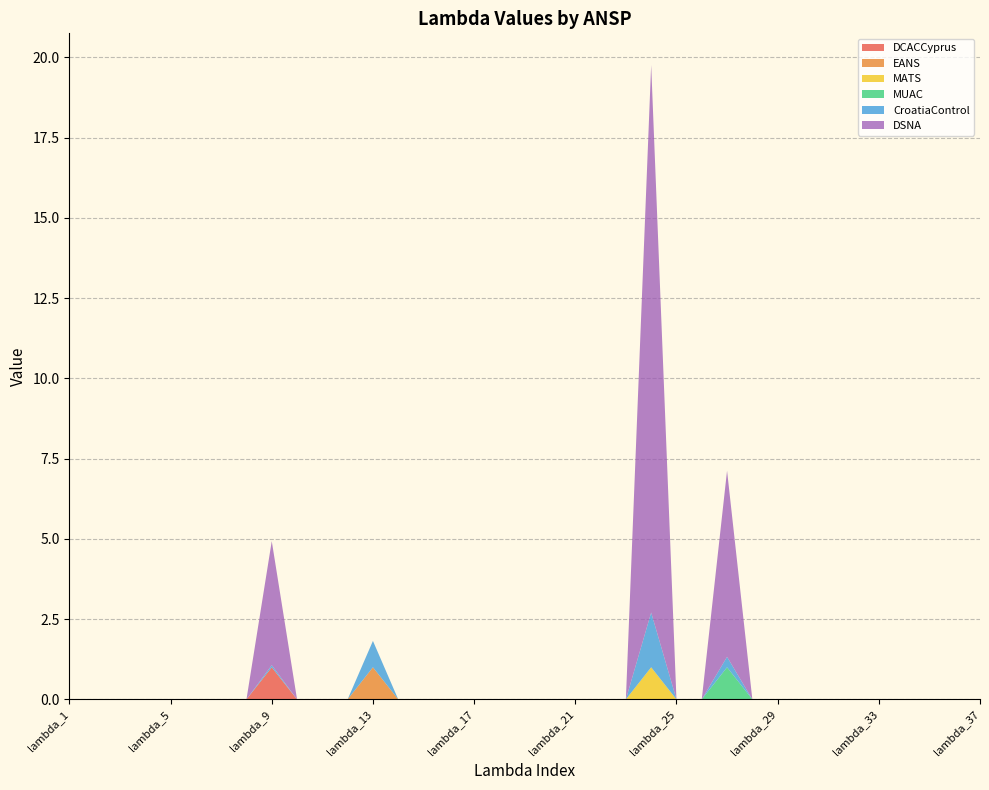

Reading left to right, list all the values displayed in this chart.

DCACCyprus: 0.0	0.0	0.0	0.0	0.0	0.0	0.0	0.0	1.0	0.0	0.0	0.0	0.0	0.0	0.0	0.0	0.0	0.0	0.0	0.0	0.0	0.0	0.0	0.0	0.0	0.0	0.0	0.0	0.0	0.0	0.0	0.0	0.0	0.0	0.0	0.0	0.0
EANS: 0.0	0.0	0.0	0.0	0.0	0.0	0.0	0.0	0.0	0.0	0.0	0.0	1.0	0.0	0.0	0.0	0.0	0.0	0.0	0.0	0.0	0.0	0.0	0.0	0.0	0.0	0.0	0.0	0.0	0.0	0.0	0.0	0.0	0.0	0.0	0.0	0.0
MATS: 0.0	0.0	0.0	0.0	0.0	0.0	0.0	0.0	0.0	0.0	0.0	0.0	0.0	0.0	0.0	0.0	0.0	0.0	0.0	0.0	0.0	0.0	0.0	1.0	0.0	0.0	0.0	0.0	0.0	0.0	0.0	0.0	0.0	0.0	0.0	0.0	0.0
MUAC: 0.0	0.0	0.0	0.0	0.0	0.0	0.0	0.0	0.0	0.0	0.0	0.0	0.0	0.0	0.0	0.0	0.0	0.0	0.0	0.0	0.0	0.0	0.0	0.0	0.0	0.0	1.0	0.0	0.0	0.0	0.0	0.0	0.0	0.0	0.0	0.0	0.0
CroatiaControl: 0.0	0.0	0.0	0.0	0.0	0.0	0.0	0.0	0.1	0.0	0.0	0.0	0.8	0.0	0.0	0.0	0.0	0.0	0.0	0.0	0.0	0.0	0.0	1.7	0.0	0.0	0.3	0.0	0.0	0.0	0.0	0.0	0.0	0.0	0.0	0.0	0.0
DSNA: 0.0	0.0	0.0	0.0	0.0	0.0	0.0	0.0	3.9	0.0	0.0	0.0	0.0	0.0	0.0	0.0	0.0	0.0	0.0	0.0	0.0	0.0	0.0	17.1	0.0	0.0	5.8	0.0	0.0	0.0	0.0	0.0	0.0	0.0	0.0	0.0	0.0